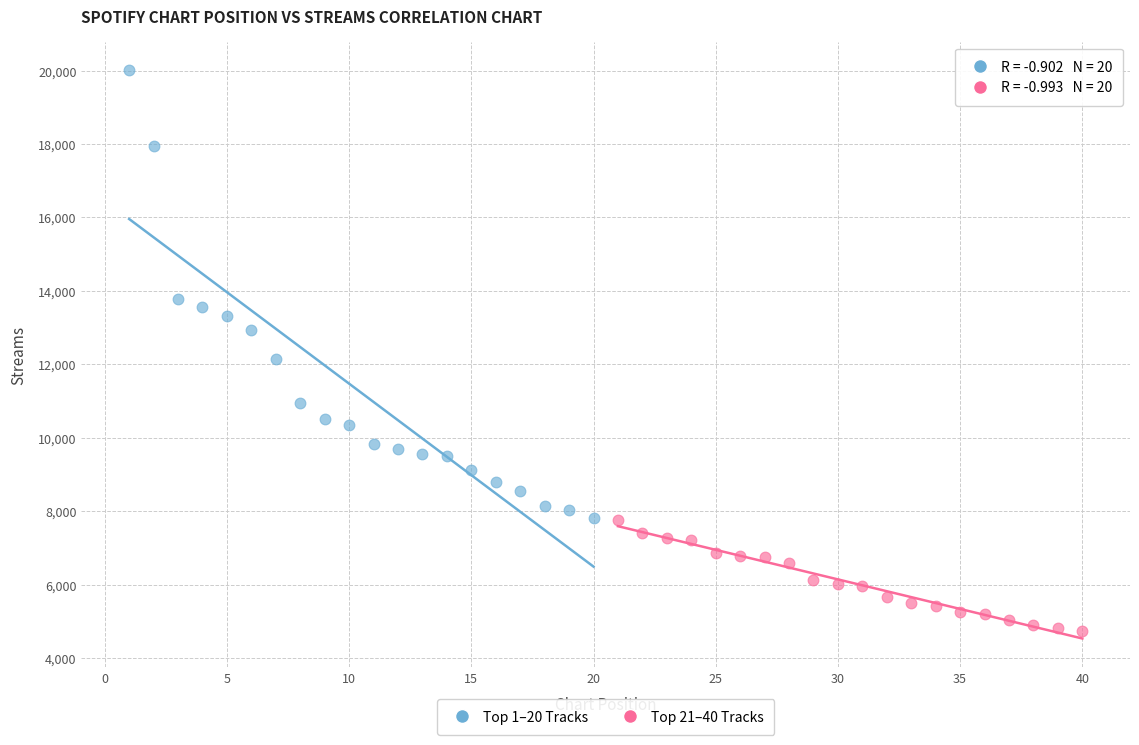

Which series reaches the minimum Y coordinate?

Top 21–40 Tracks